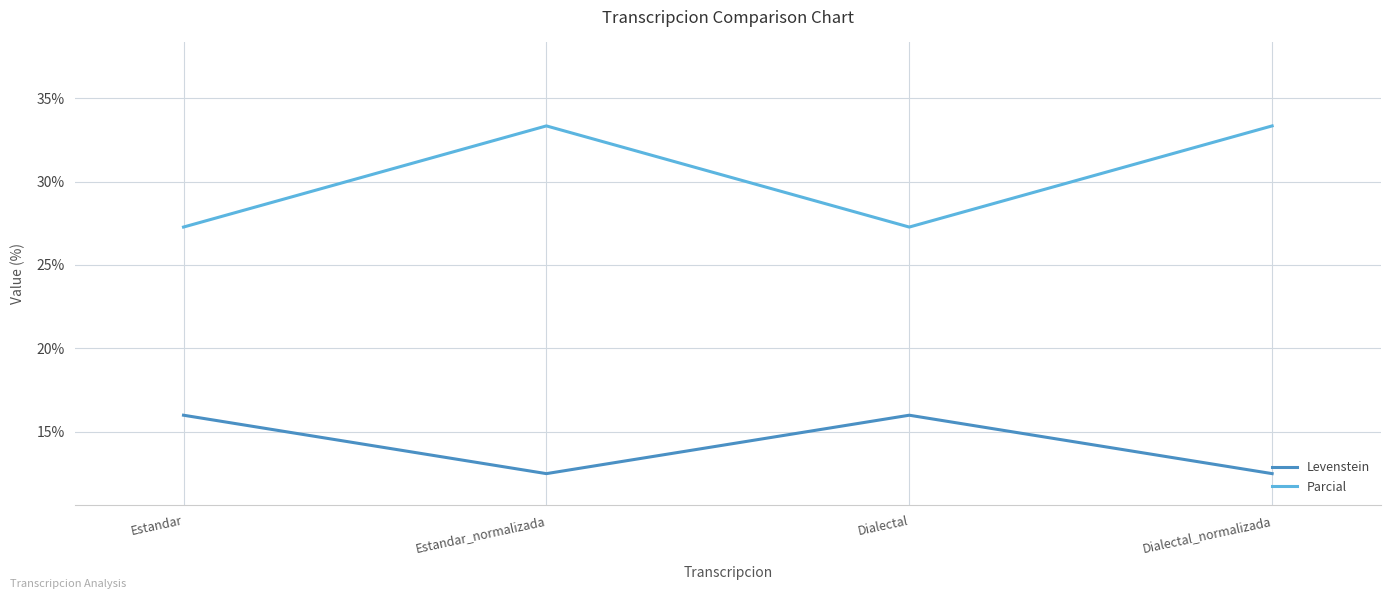

True or false: Levenstein and Parcial intersect in this chart.

False